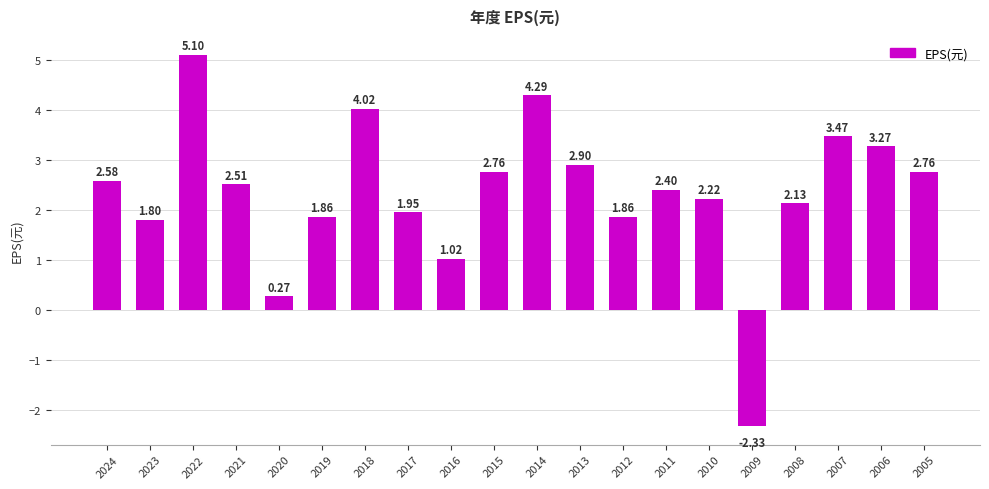

What is the sum of the values at 2019 and 2018?

5.9